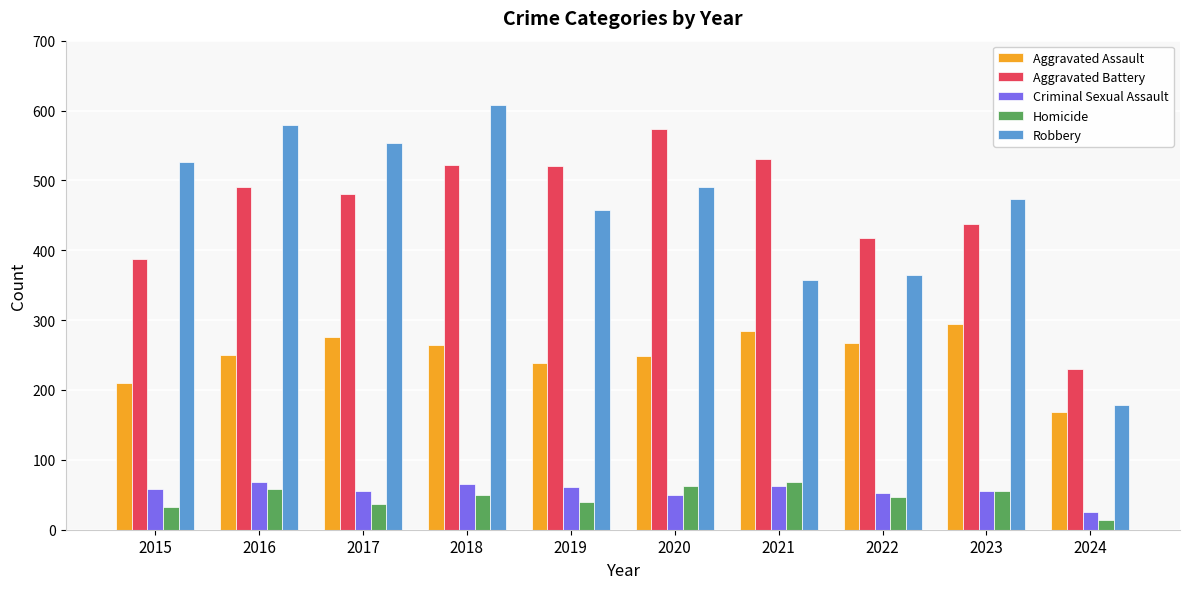

What is the approximate value of Robbery at 2023?

473